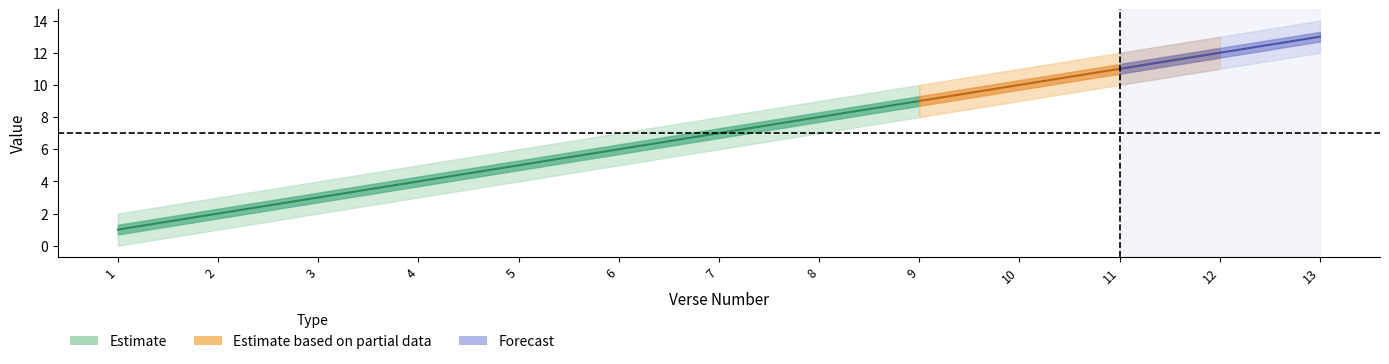

Reading left to right, list all the values displayed in this chart.

verse_number: 1	2	3	4	5	6	7	8	9	10	11	12	13
upper_band: 2	3	4	5	6	7	8	9	10	11	12	13	14
lower_band: 0	1	2	3	4	5	6	7	8	9	10	11	12